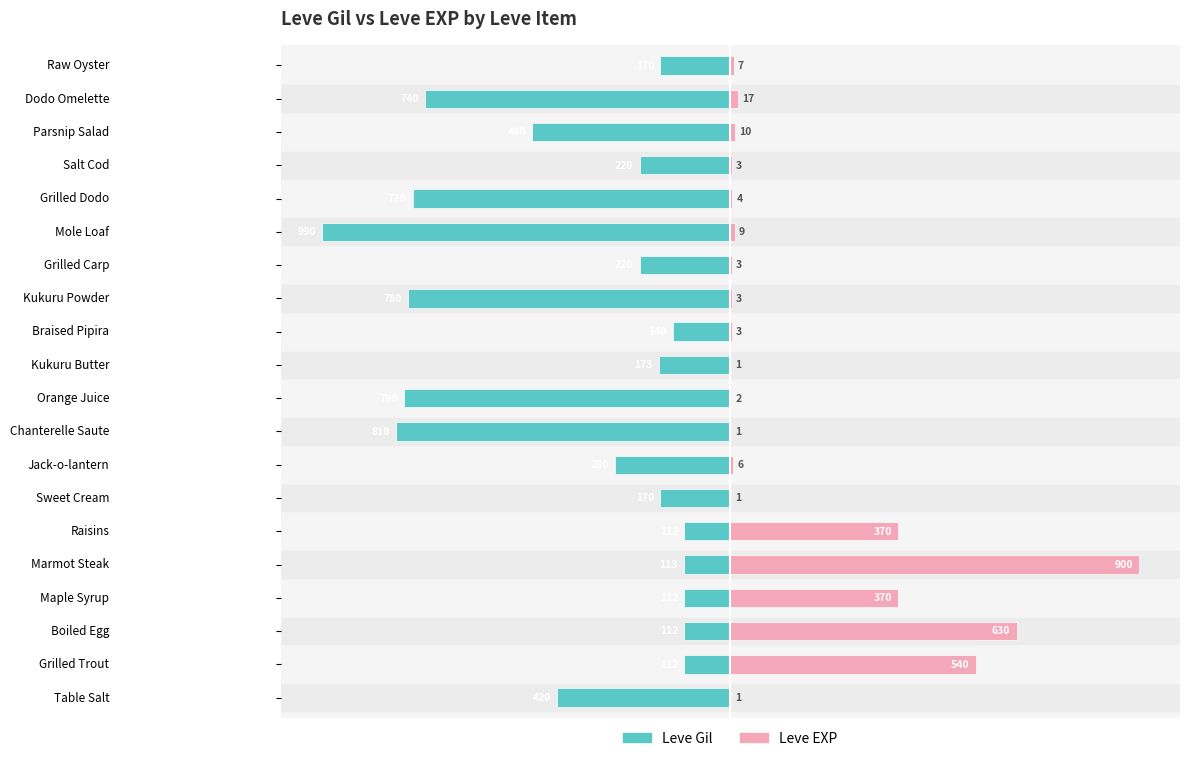

How many bars are there in each group?

2